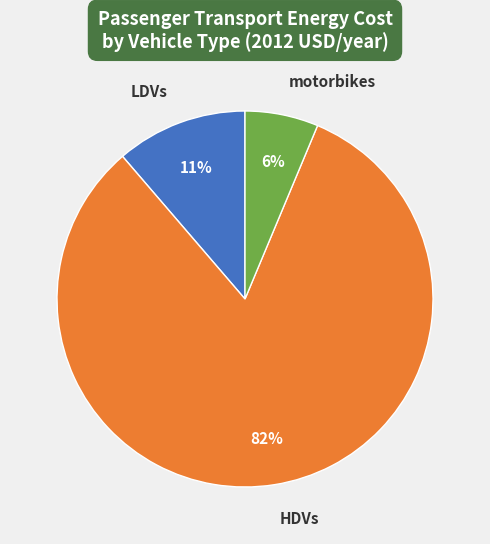

Does any single category account for the majority?

Yes